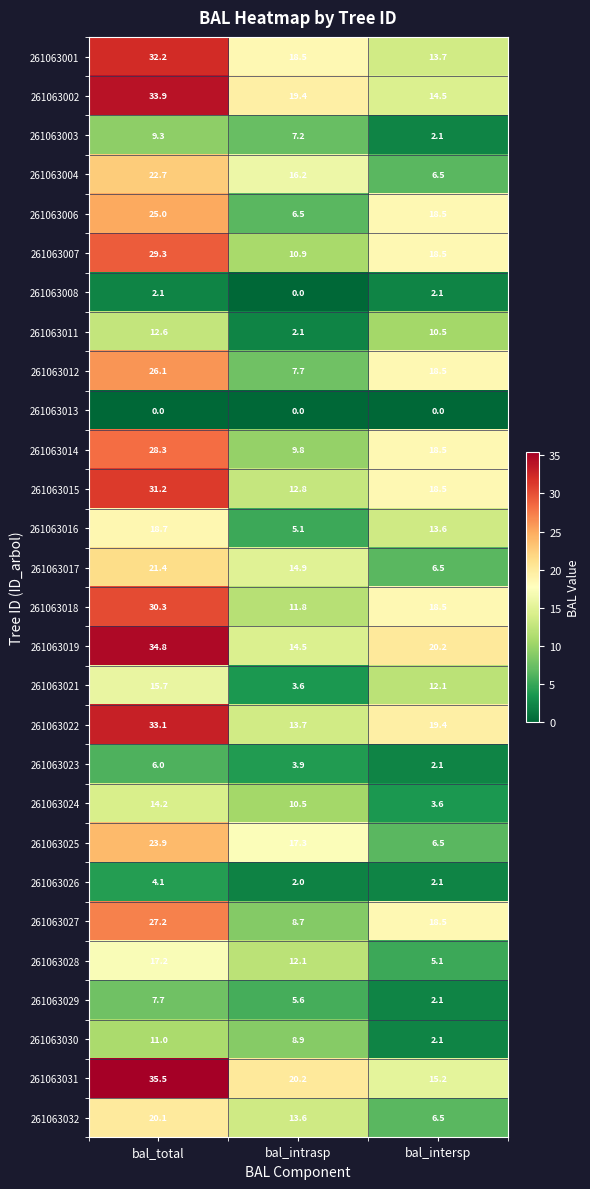

What is the spread (max minus min) of values at bal_total?

35.5